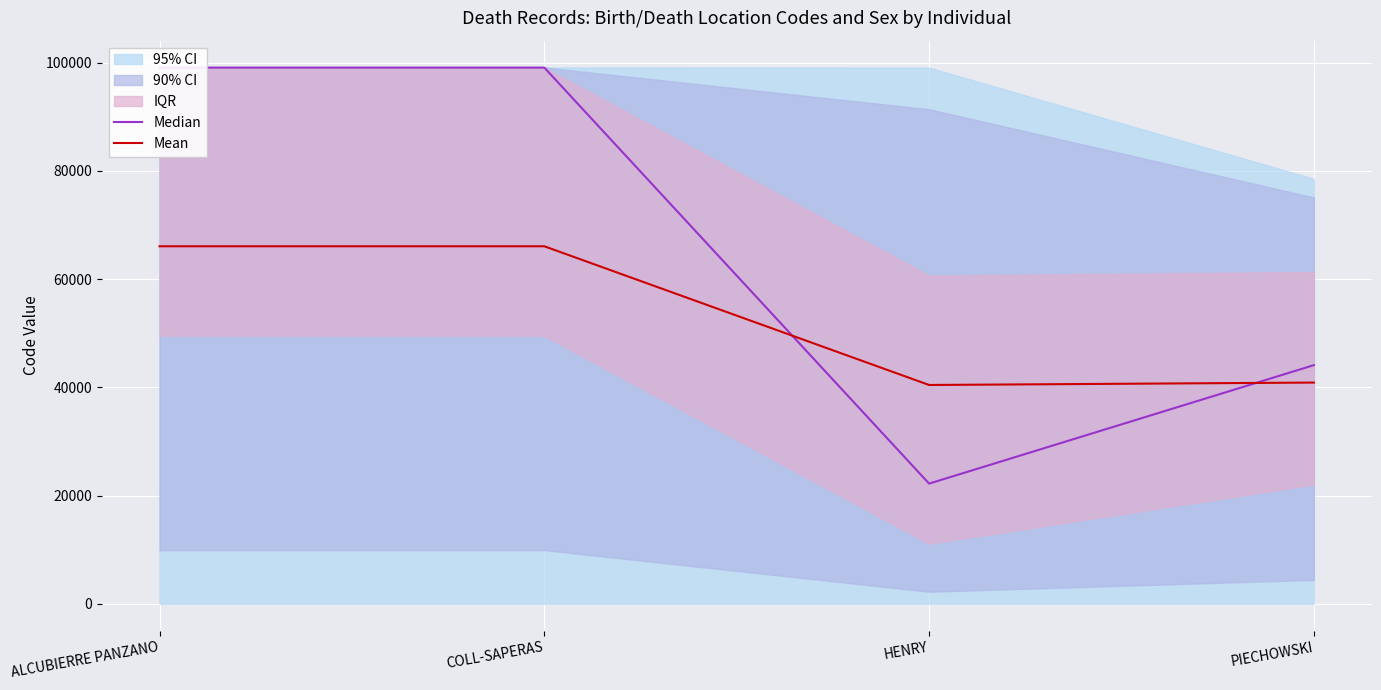

The value of Mean at PIECHOWSKI is 21074.6. True or false?

False